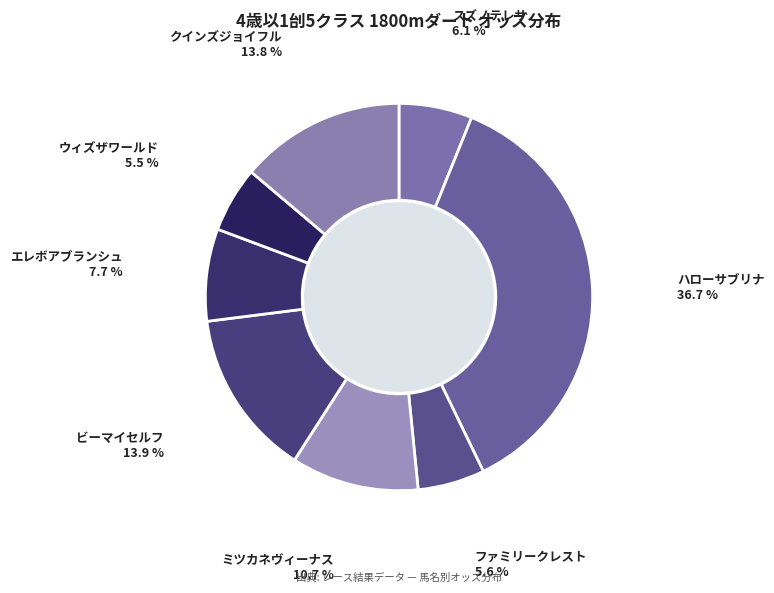

How many slices are in this pie chart?

8